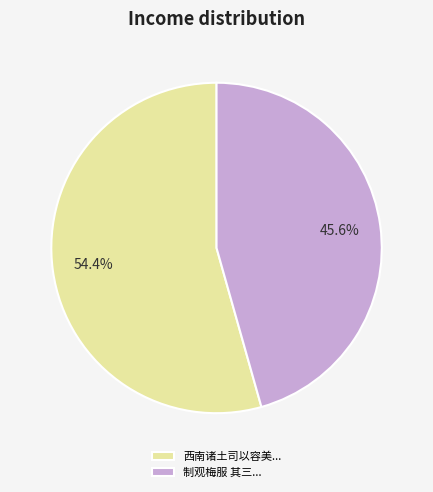

Does 制观梅服 其三... account for over 50% of the chart?

No